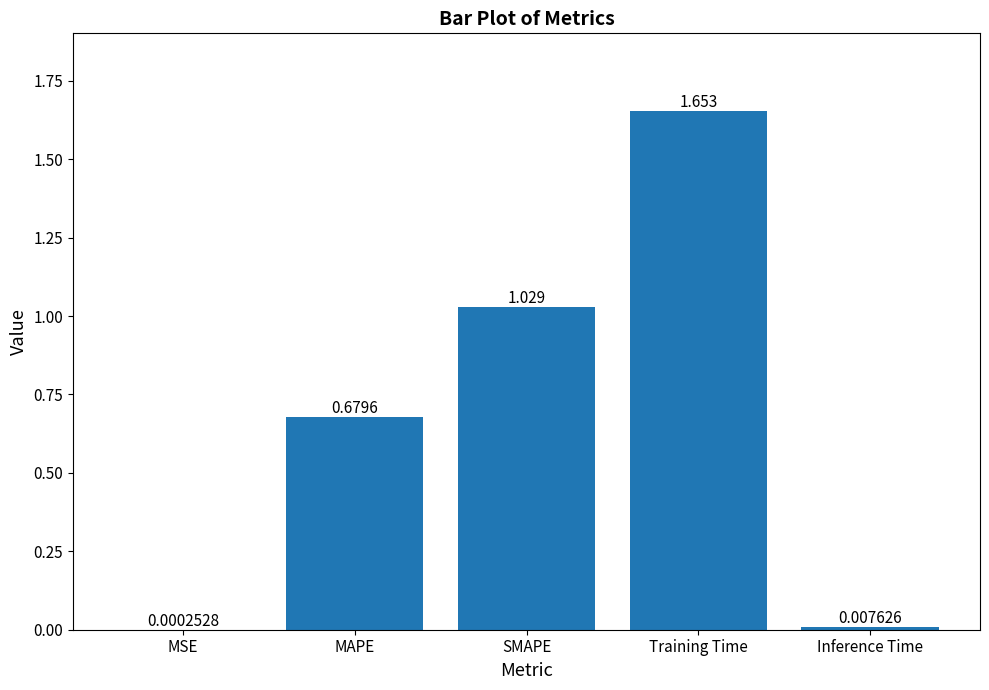

Which category has the highest value across all series?

Training Time